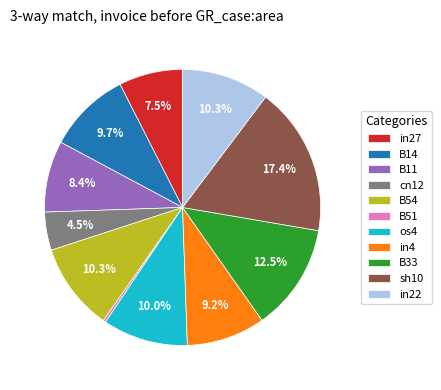

Does in27 represent more than half of the total?

No